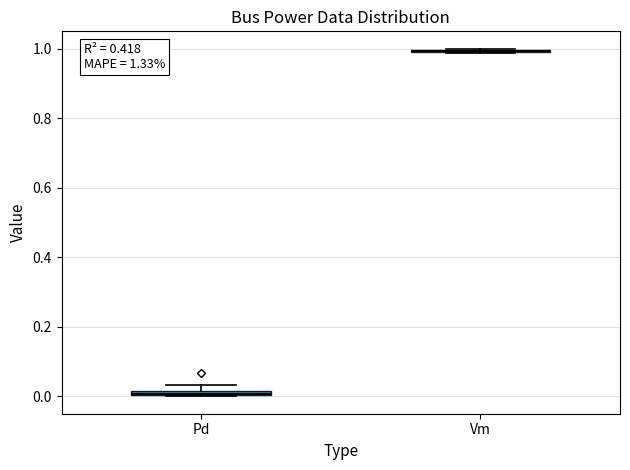

Where is the lower edge of the box for Pd on the y-axis? The values are not printed on the chart, so give them approximately, as read against the axis.

0.00